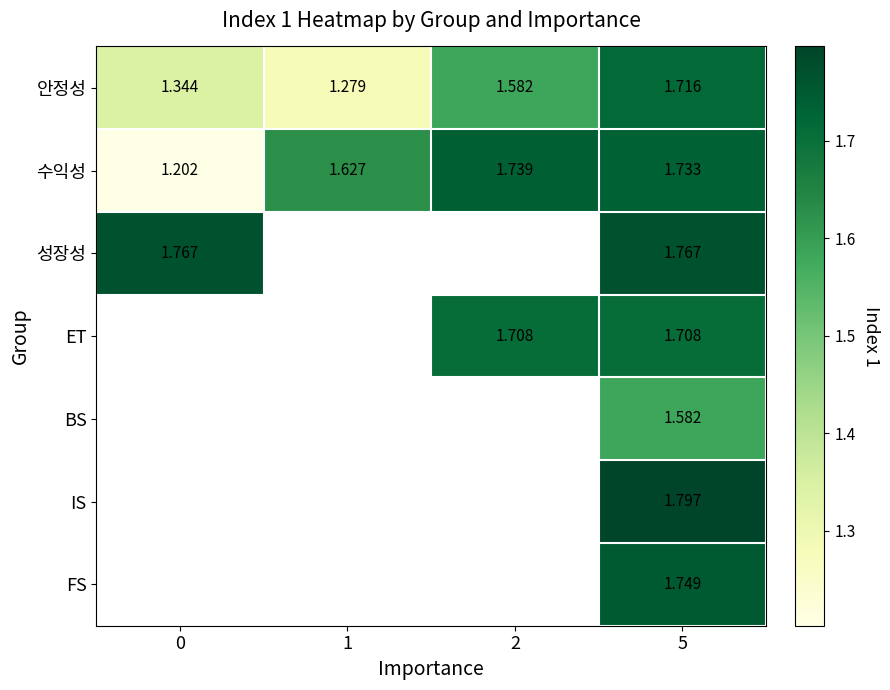

Is the value of 수익성 at 0 greater than the value of 성장성 at 5?

No